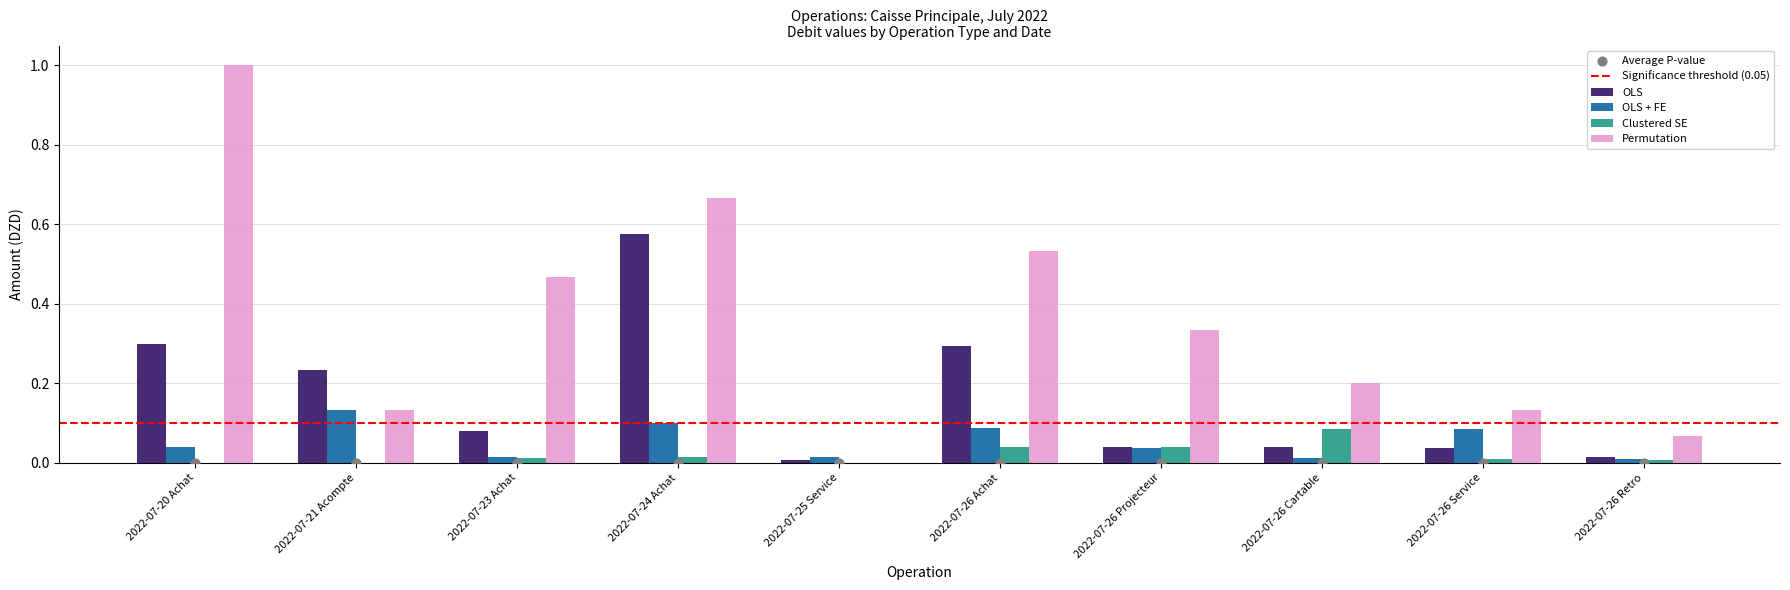

Which series contains the lowest Y value?

Clustered SE